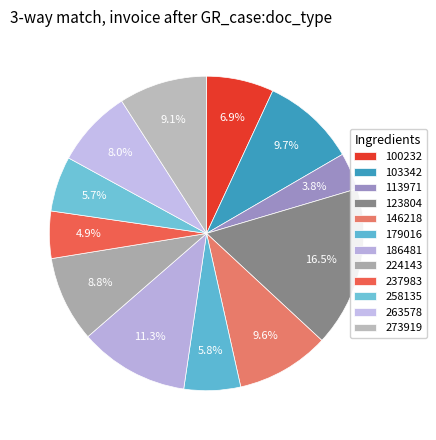

What percentage is the 237983 slice, to the nearest percent?

5%